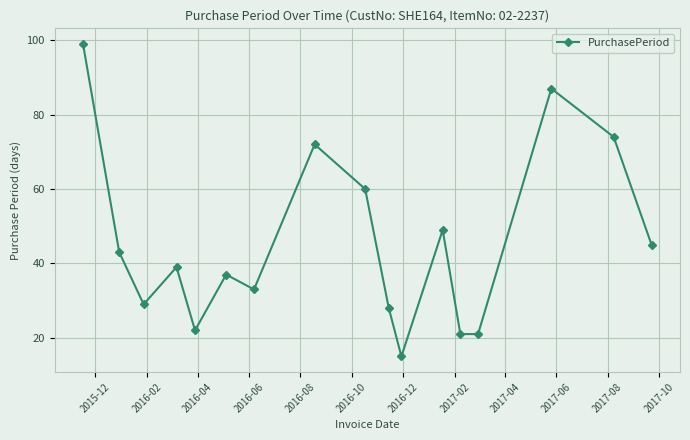

What is the minimum value shown in the chart?

15